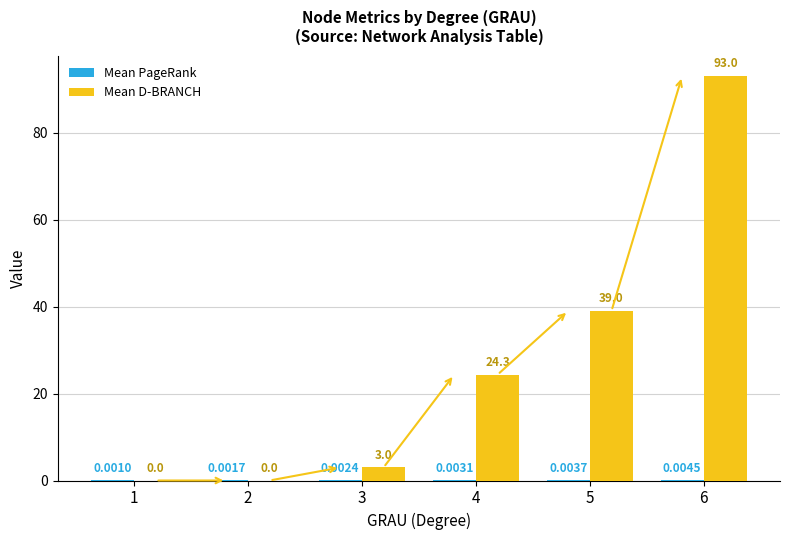

At which category is the sum across all series the highest?

6